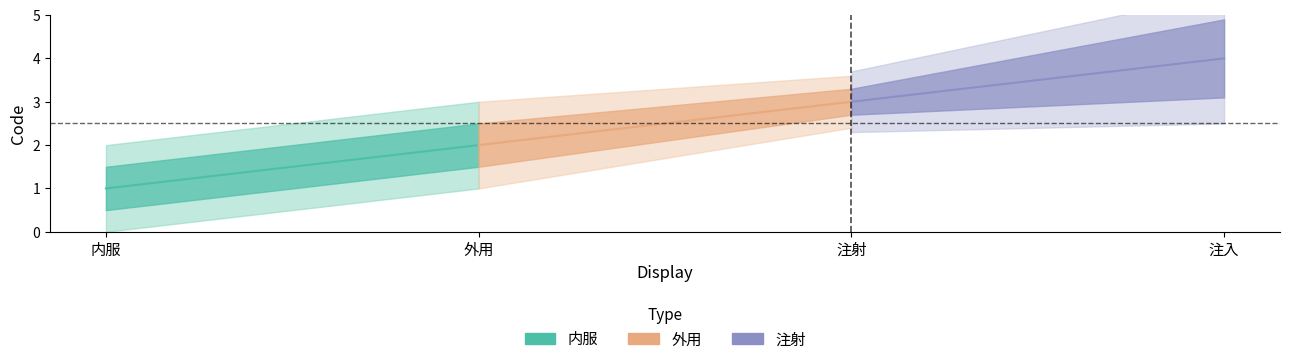

The value of 注射 at 外用 is 4. True or false?

False